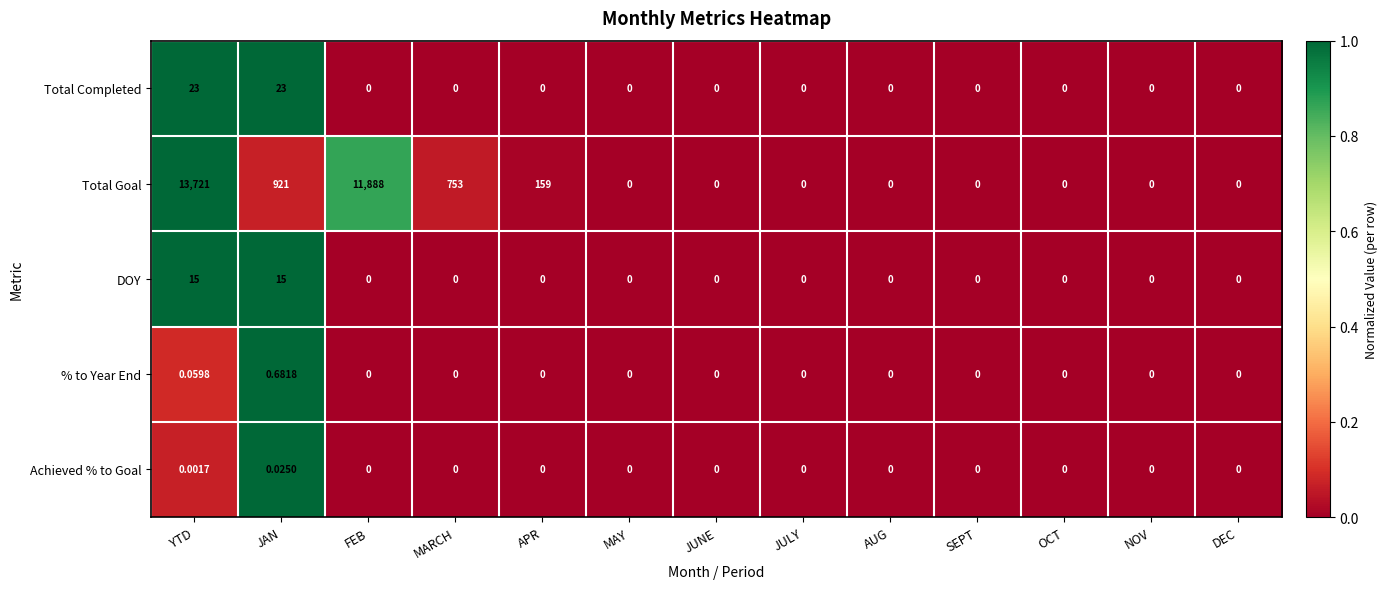

Rank the series by their maximum value, from highest to lowest.

Total Goal, Total Completed, DOY, % to Year End, Achieved % to Goal